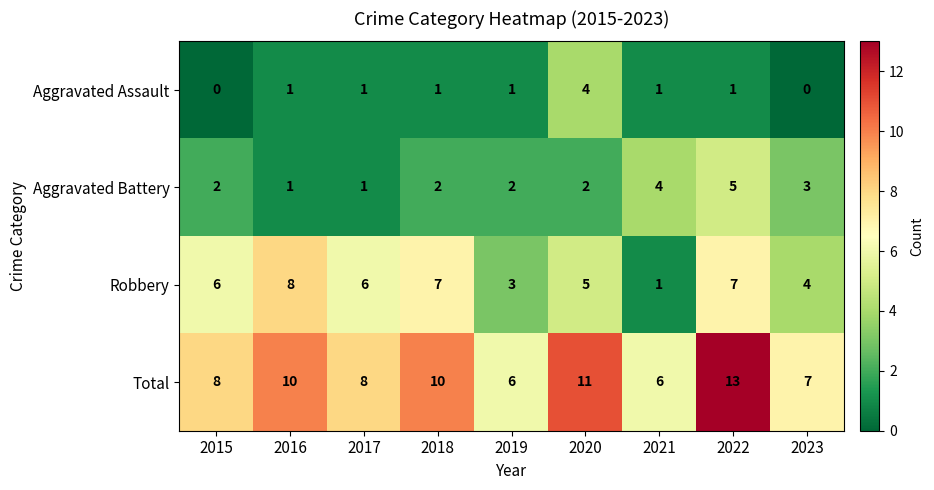

Which series has the largest total across all categories?

Total